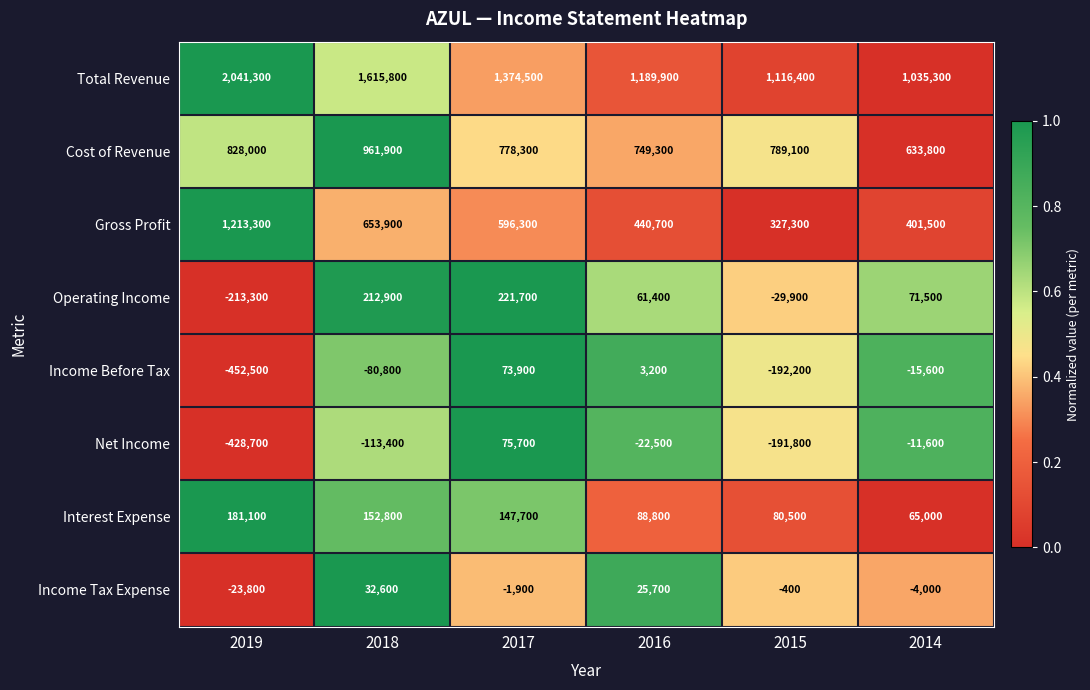

At which category is the sum across all series the highest?

2018